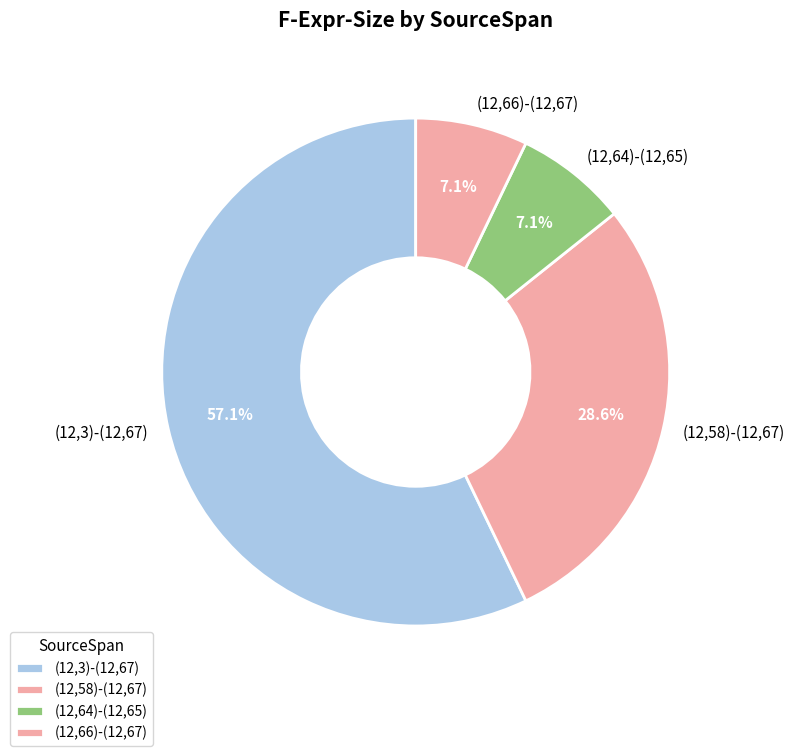

What is the majority slice?

(12,3)-(12,67)